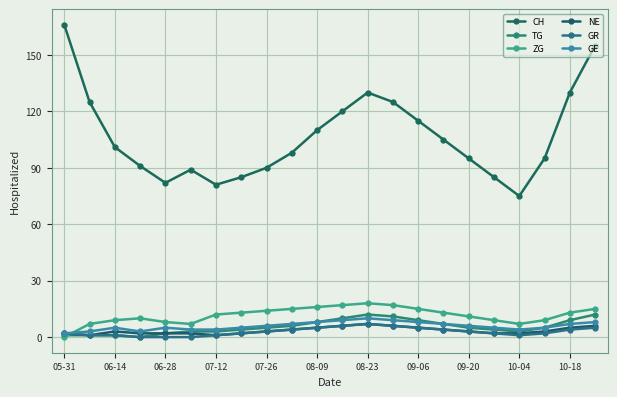

True or false: GR and NE cross at least once.

False